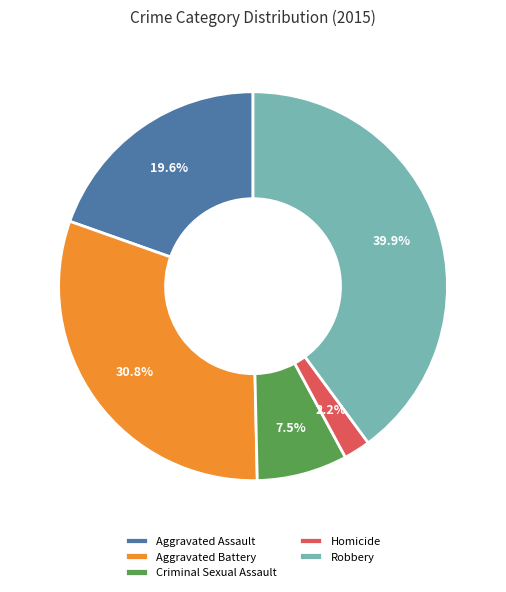

Combined, do Aggravated Battery and Criminal Sexual Assault account for over 50%?

No